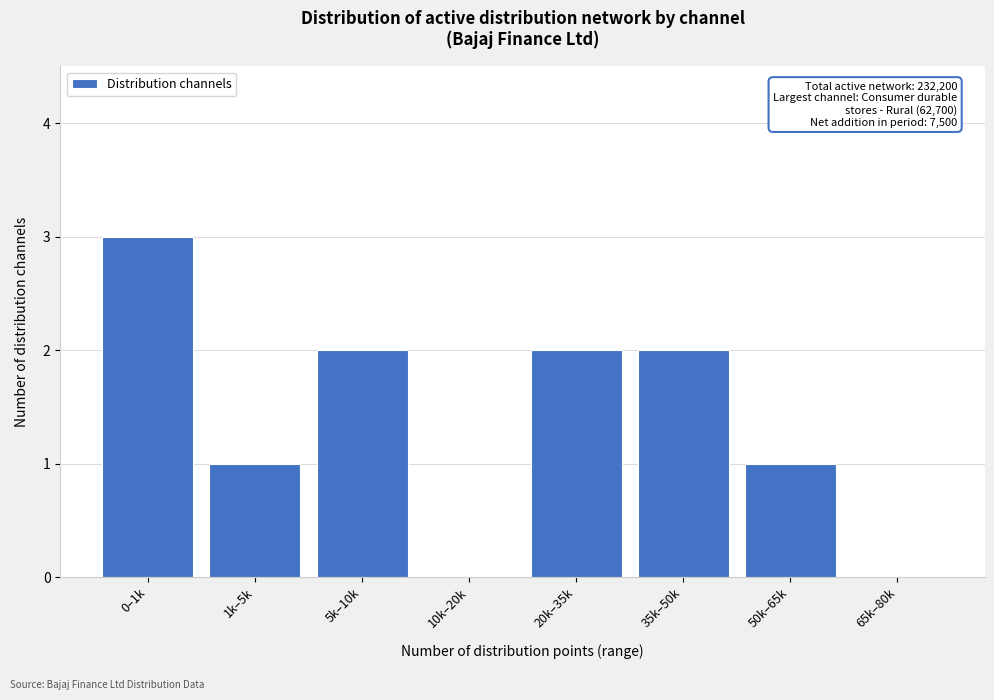

Reading left to right, what are all the values shown in this chart?

0–1k=3	1k–5k=1	5k–10k=2	10k–20k=0	20k–35k=2	35k–50k=2	50k–65k=1	65k–80k=0